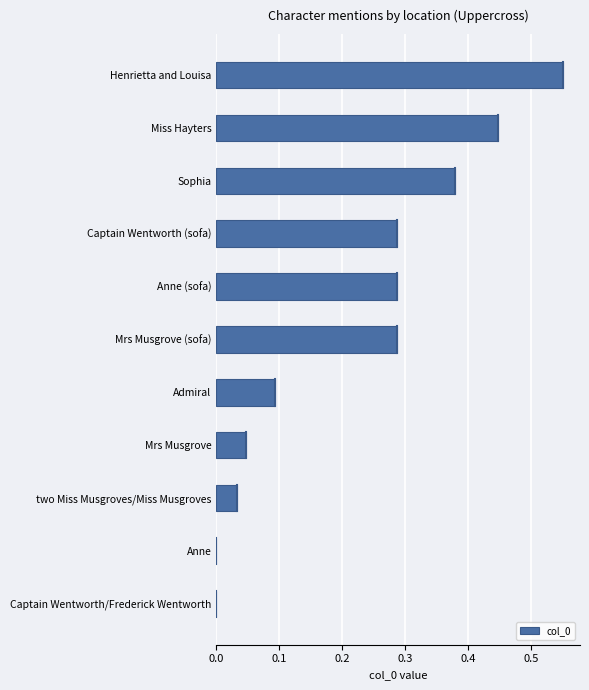

True or false: the data shows 0.0 at Mrs Musgrove.

True